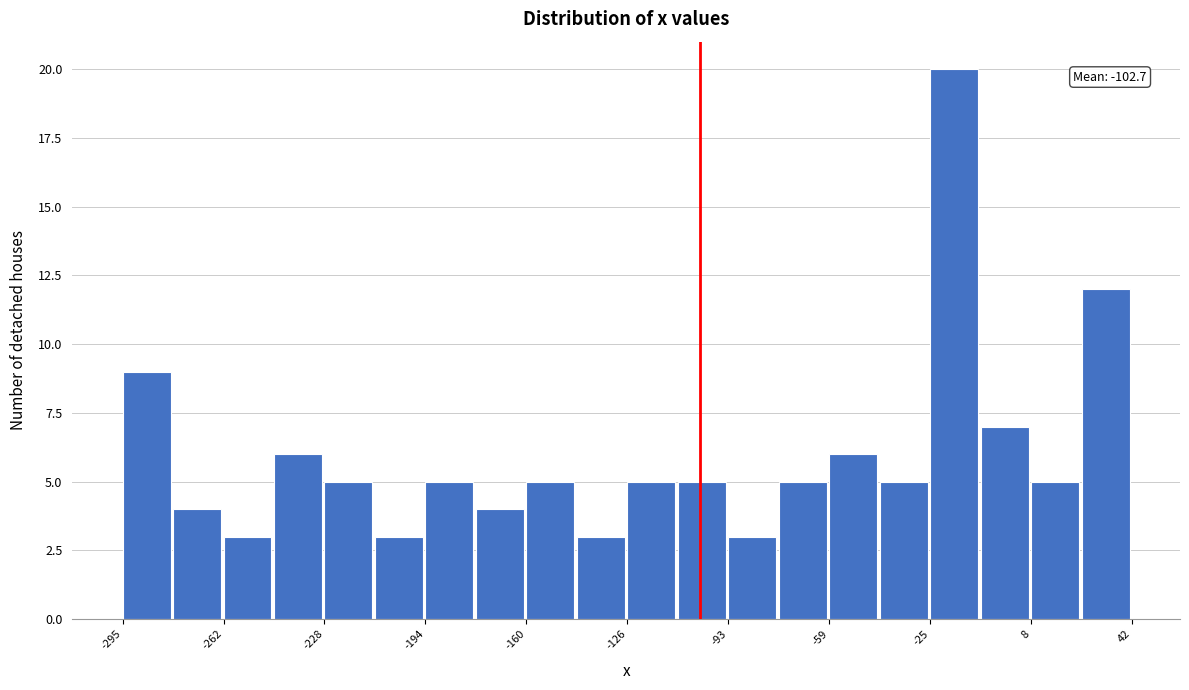

Around what value on the x-axis is the tallest bar? Give the approximate position of its centre, as read against the axis.

-20